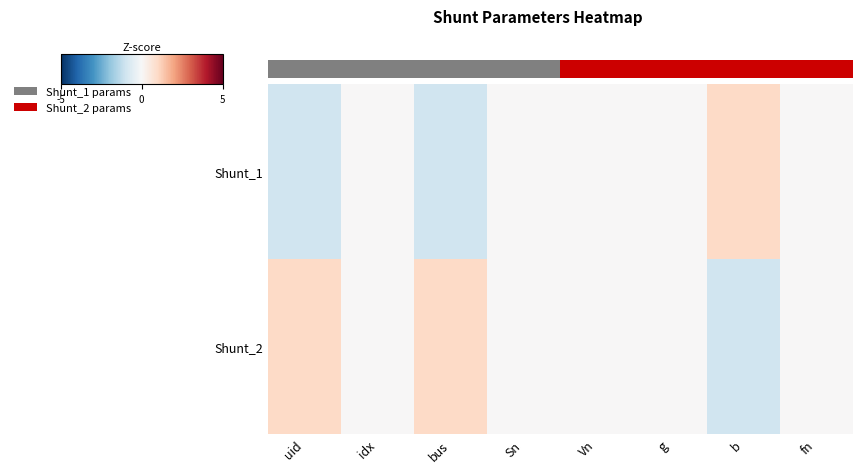

Reading right to left, transcribe all the data shown in this chart.

Shunt_1: fn=0.0	b=1.0	g=0.0	Vn=0.0	Sn=0.0	bus=-1.0	idx=0.0	uid=-1.0
Shunt_2: fn=0.0	b=-1.0	g=0.0	Vn=0.0	Sn=0.0	bus=1.0	idx=0.0	uid=1.0